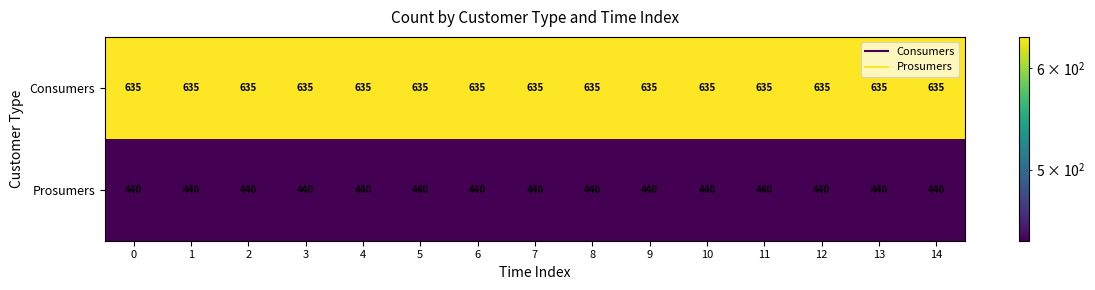

What is the spread (max minus min) of values at 9?

195